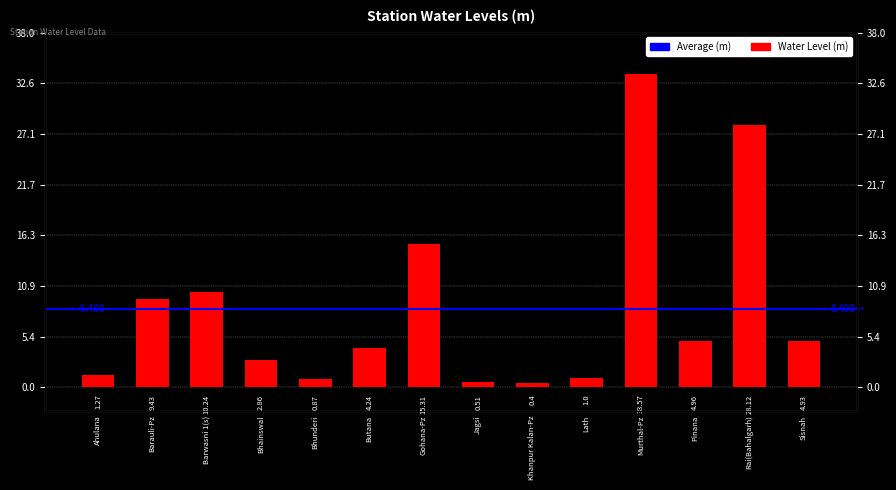

What is the smallest value displayed?

0.4